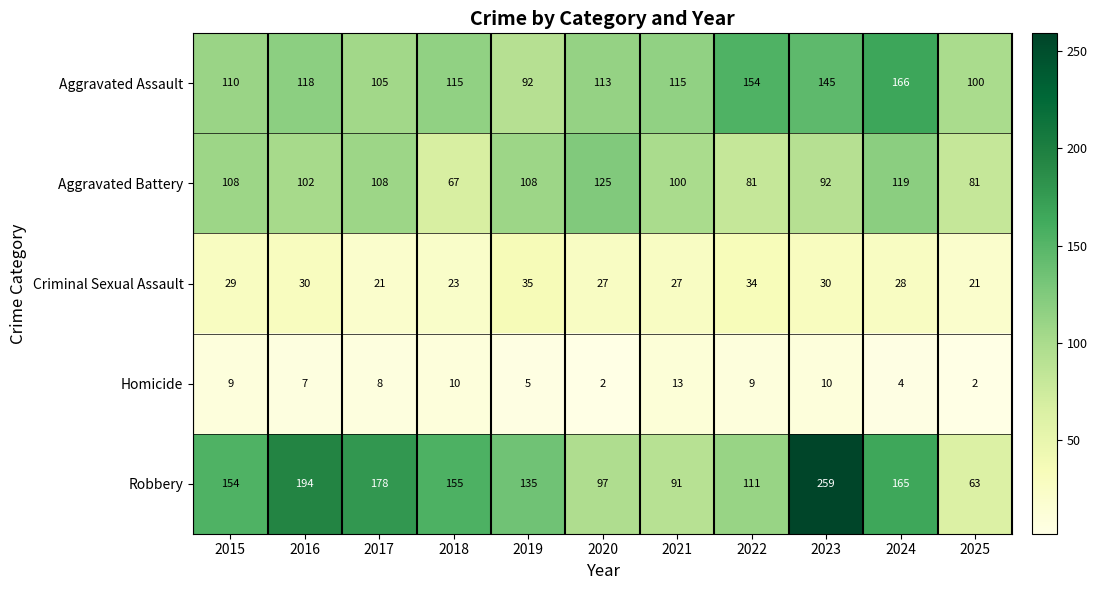

What is the sum of all Aggravated Assault values?

1333